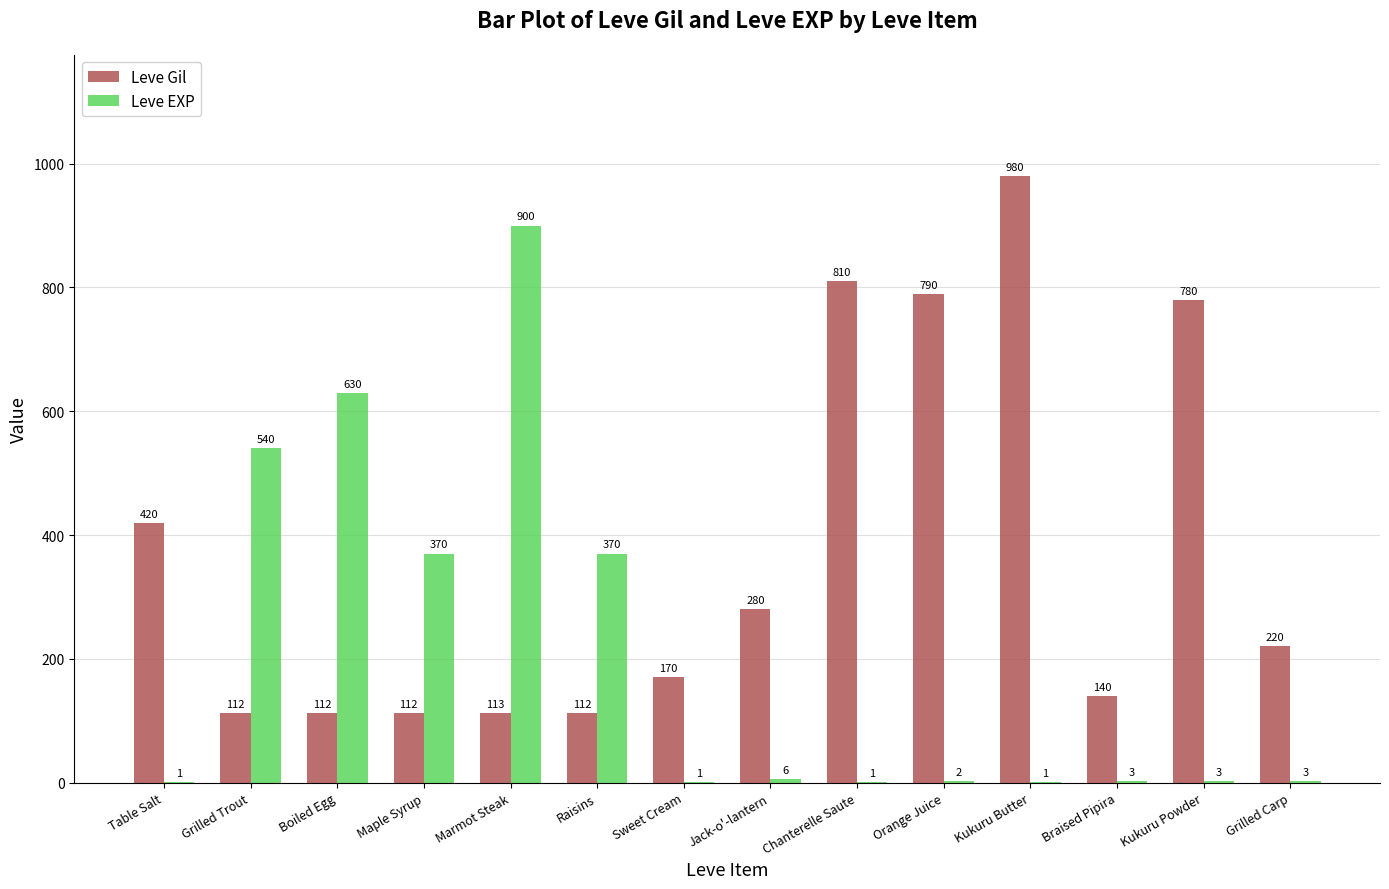

At which category is the sum across all series the highest?

Marmot Steak